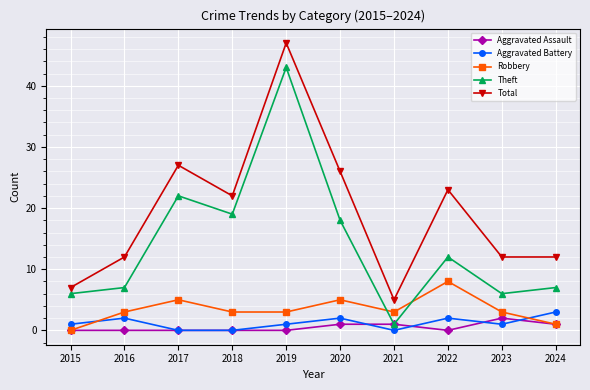

What is the difference between the maximum and second lowest values in the Theft series?

37